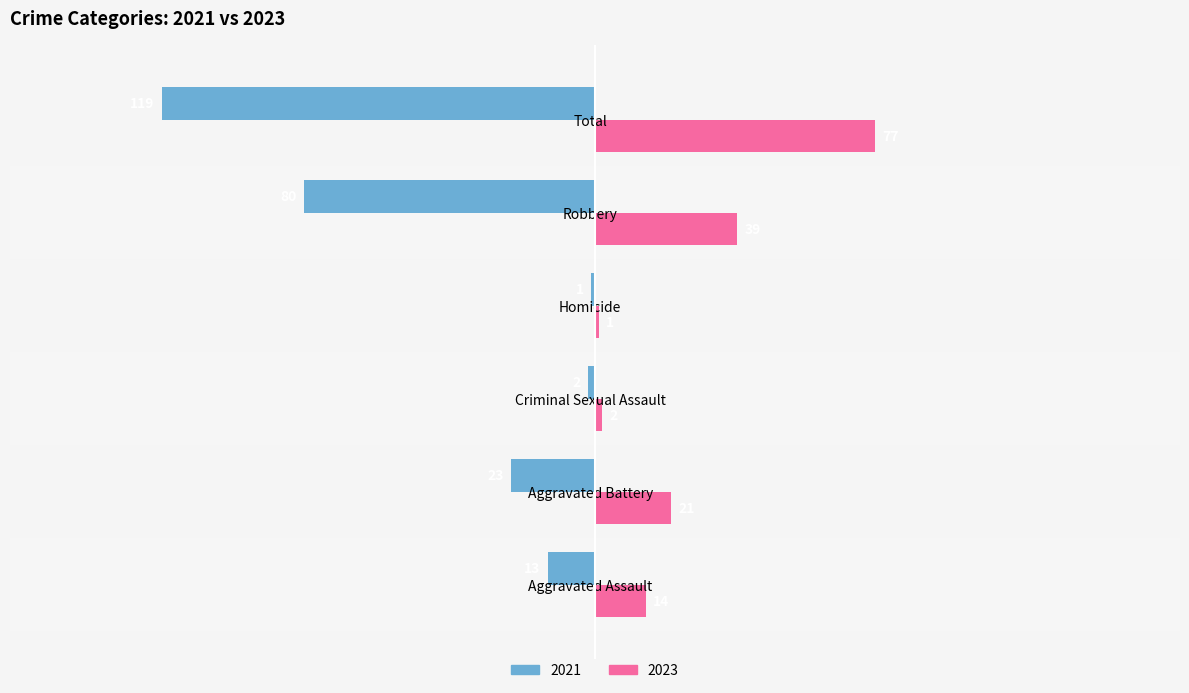

At Homicide, list the series in order from largest to smallest.

2023, 2021